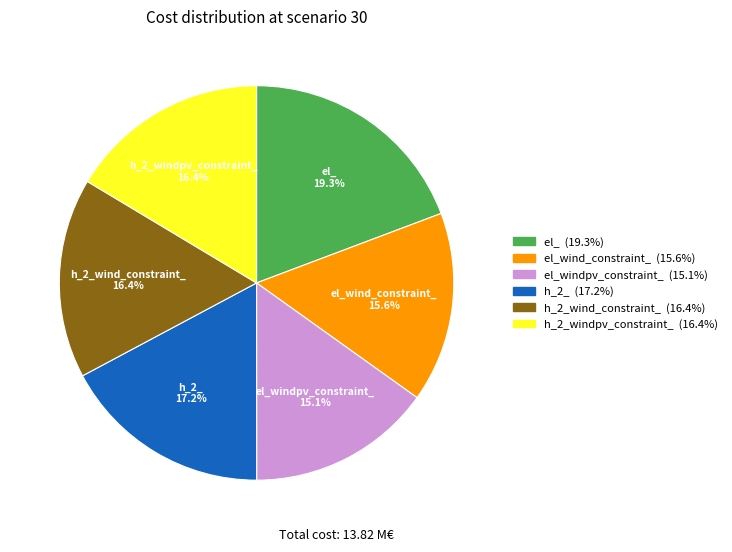

Is there any slice that represents more than half of the pie?

No